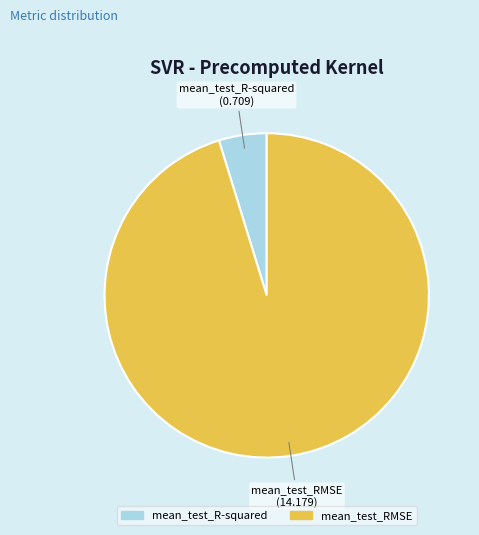

What is the majority slice?

mean_test_RMSE